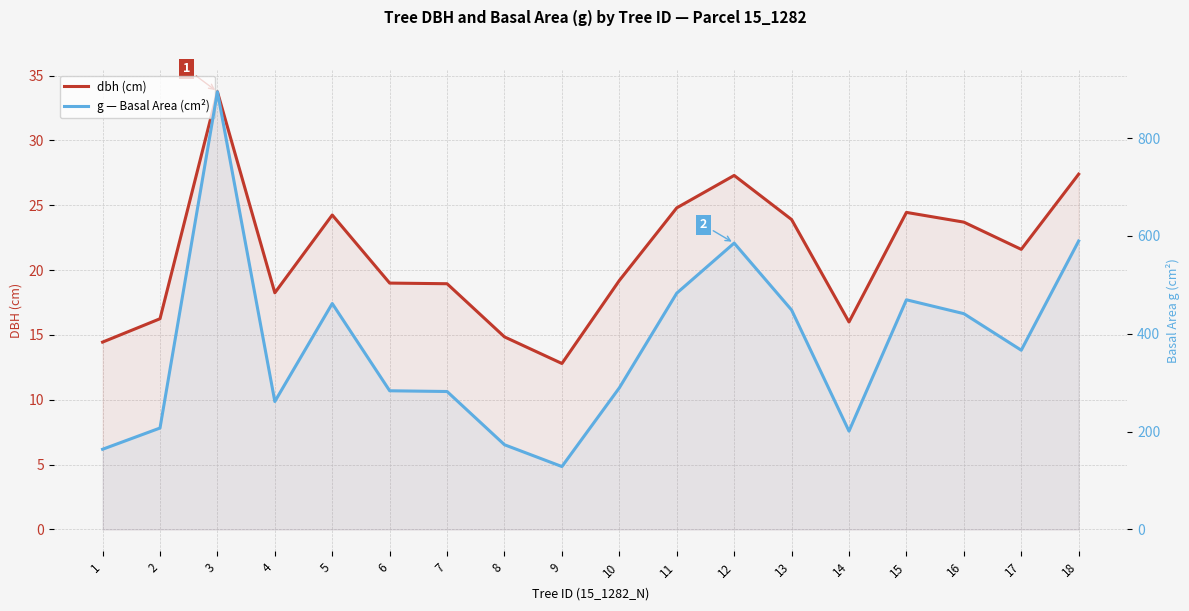

At which category does dbh (cm) reach its first local valley?

4